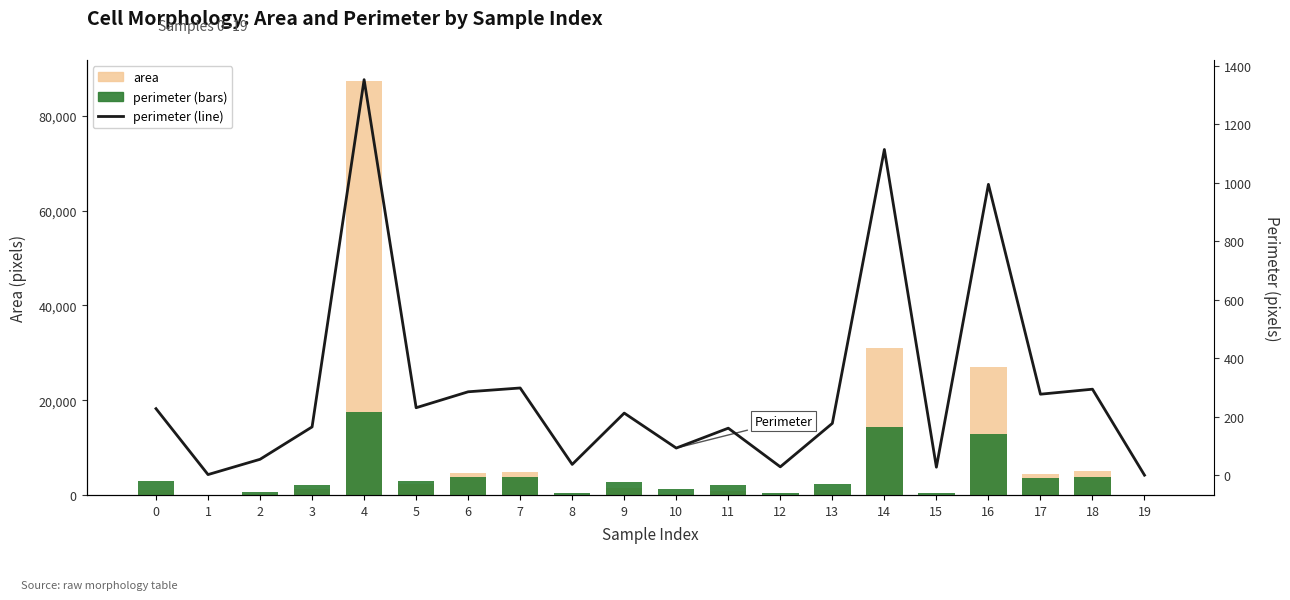

Reading left to right, what are all the values shown in this chart?

area: 0=966.0	1=0.0	2=190.0	3=1155.5	4=87450.0	5=2307.5	6=4676.0	7=4914.0	8=15.0	9=1428.0	10=122.5	11=891.5	12=31.0	13=1107.5	14=30912.0	15=23.0	16=26941.5	17=4420.5	18=5022.0	19=0.0
perimeter: 0=2940.9	1=25.9	2=702.0	3=2134.1	4=17490.0	5=2982.4	6=3687.6	7=3855.3	8=476.3	9=2744.7	10=1199.2	11=2077.9	12=368.4	13=2291.1	14=14402.5	15=353.2	16=12861.4	17=3581.0	18=3801.8	19=0.0
perimeter (line): 0=227.4	1=2.0	2=54.3	3=165.0	4=1352.4	5=230.6	6=285.1	7=298.1	8=36.8	9=212.2	10=92.7	11=160.7	12=28.5	13=177.2	14=1113.6	15=27.3	16=994.5	17=276.9	18=294.0	19=0.0